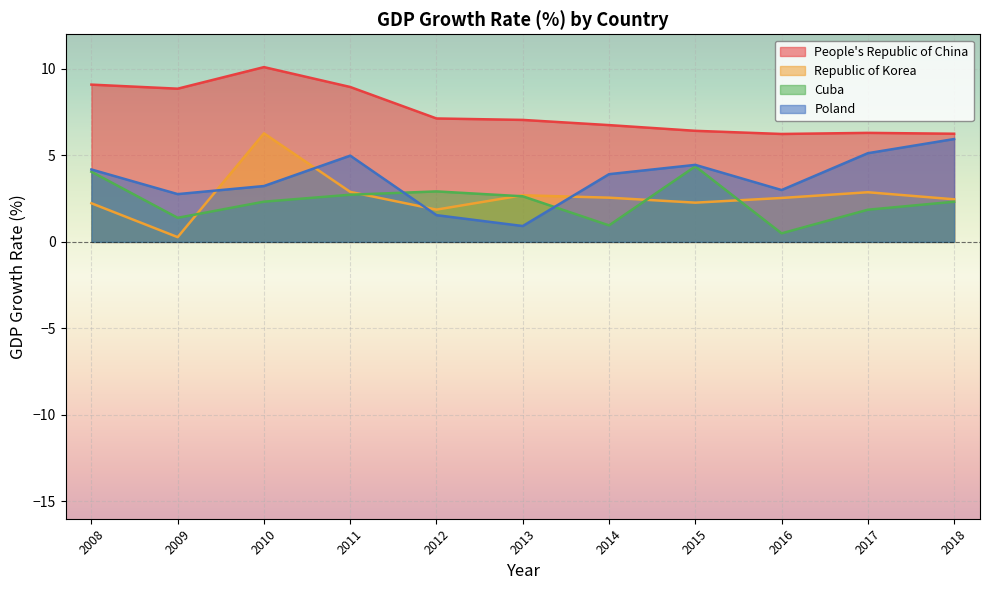

Which category has the highest value across all series?

2010